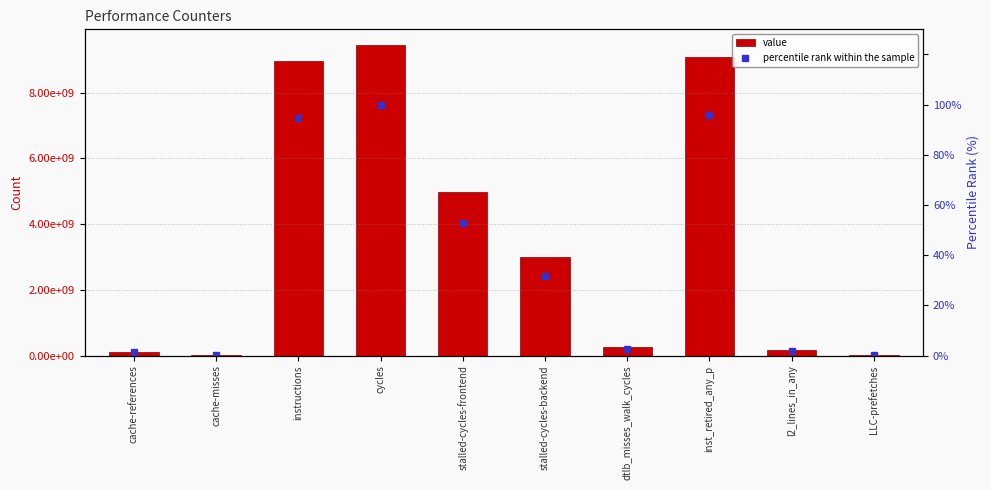

What is the spread (max minus min) of values at LLC-prefetches?

19550459.8